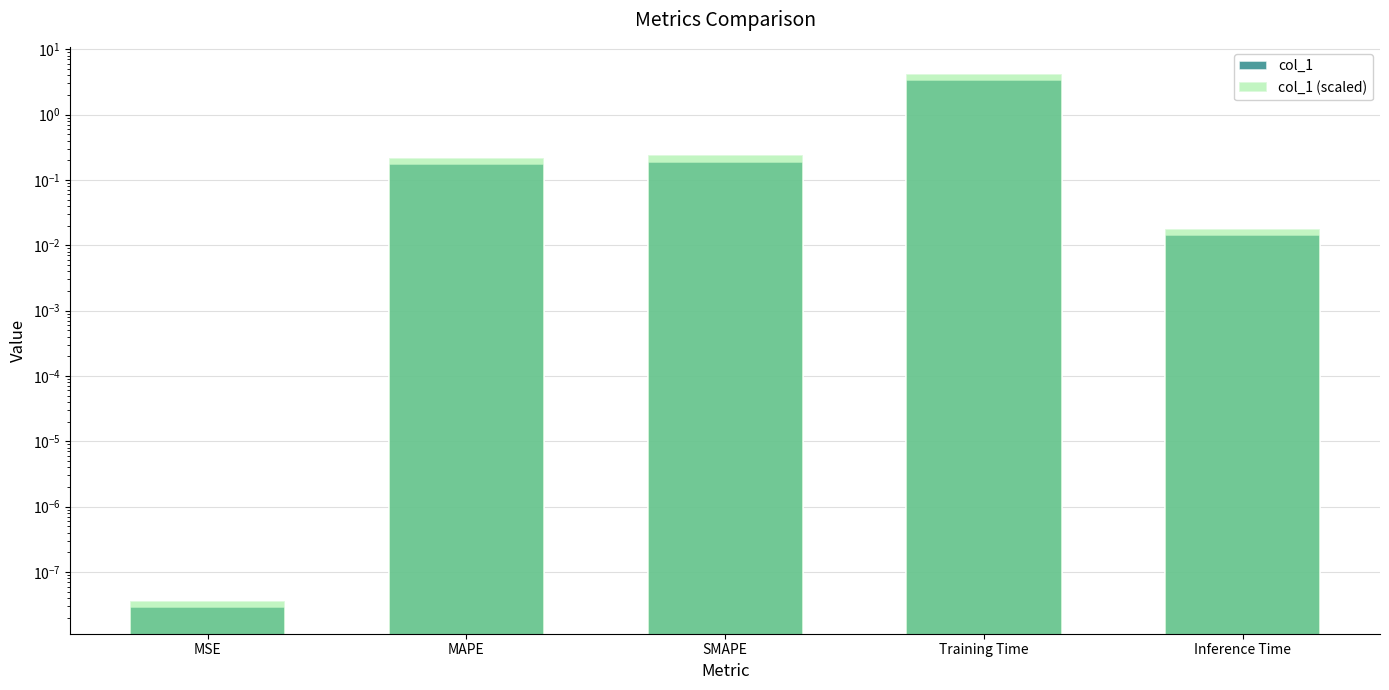

Where is col_1 (scaled) nearest to the value 2?

SMAPE